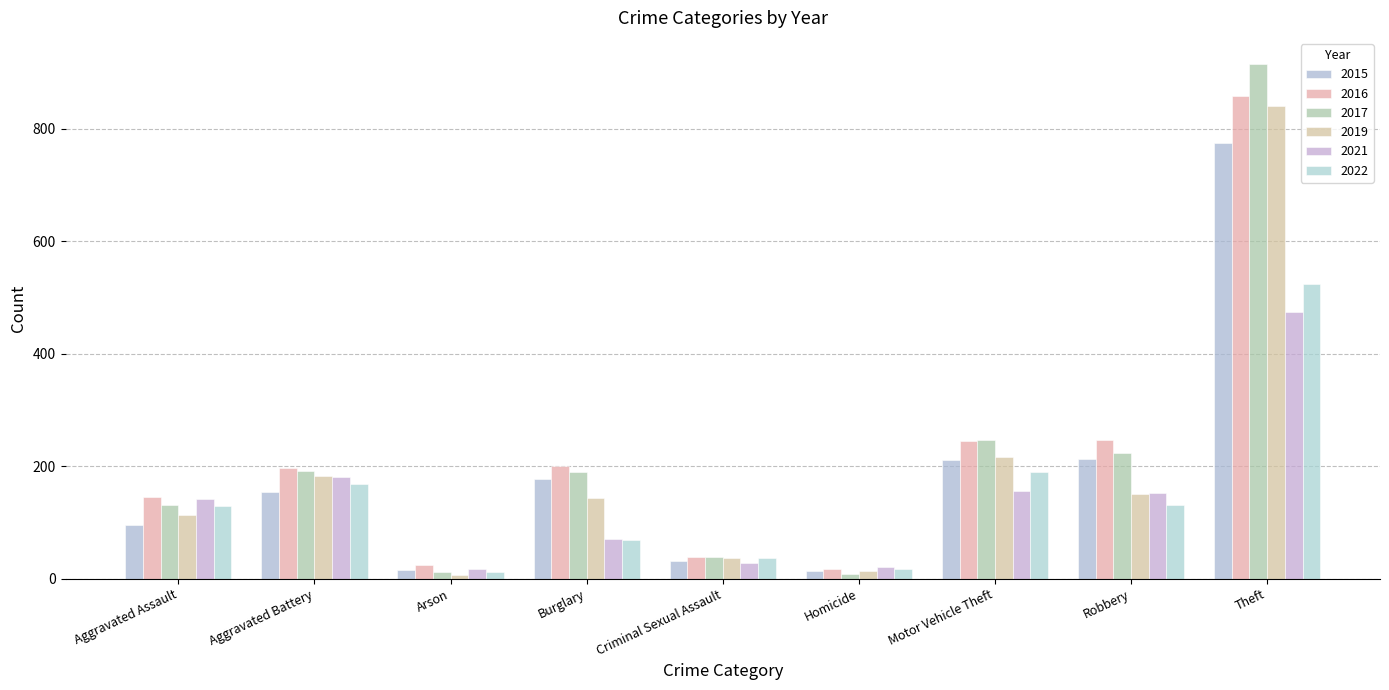

Where does the 2016 series first go above 196?

Burglary